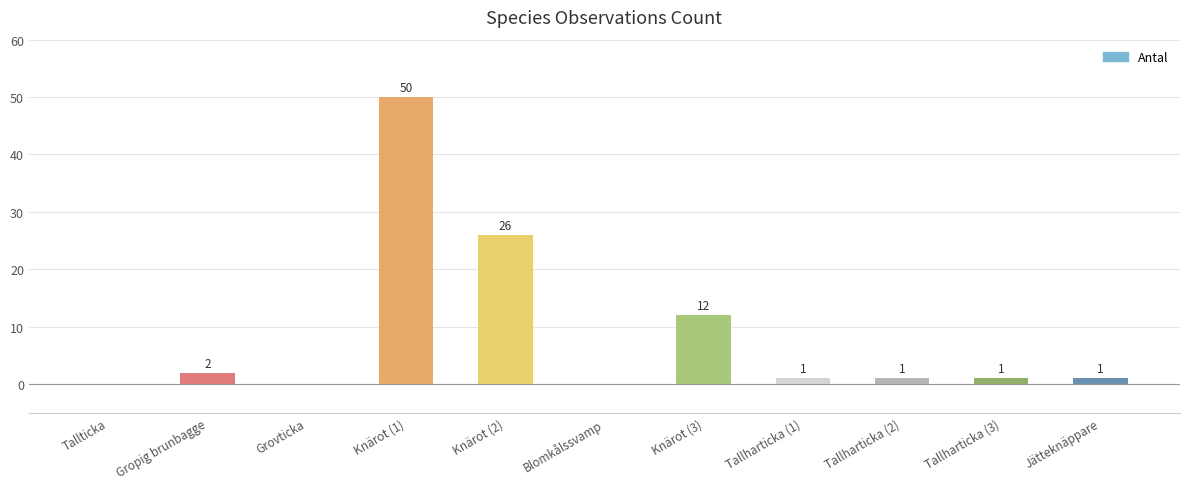

At which category does the chart reach its peak across all series?

Knärot (1)